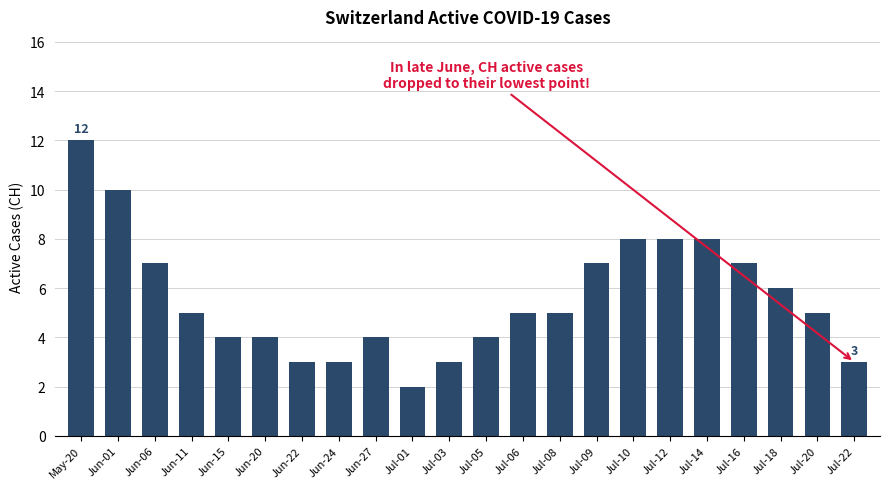

What is the greatest value displayed?

12